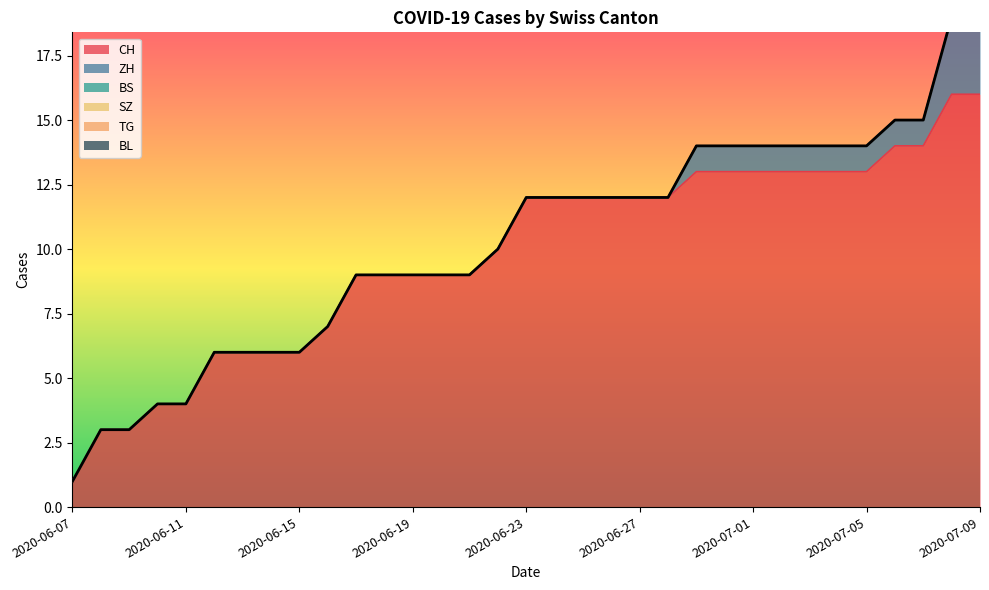

Reading left to right, what are all the values shown in this chart?

CH: 0=1	1=3	2=3	3=4	4=4	5=6	6=6	7=6	8=6	9=7	10=9	11=9	12=9	13=9	14=9	15=10	16=12	17=12	18=12	19=12	20=12	21=12	22=13	23=13	24=13	25=13	26=13	27=13	28=13	29=14	30=14	31=16	32=16
ZH: 0=0	1=0	2=0	3=0	4=0	5=0	6=0	7=0	8=0	9=0	10=0	11=0	12=0	13=0	14=0	15=0	16=0	17=0	18=0	19=0	20=0	21=0	22=1	23=1	24=1	25=1	26=1	27=1	28=1	29=1	30=1	31=3	32=3
BS: 0=0	1=0	2=0	3=0	4=0	5=0	6=0	7=0	8=0	9=0	10=0	11=0	12=0	13=0	14=0	15=0	16=0	17=0	18=0	19=0	20=0	21=0	22=0	23=0	24=0	25=0	26=0	27=0	28=0	29=0	30=0	31=0	32=0
SZ: 0=0	1=0	2=0	3=0	4=0	5=0	6=0	7=0	8=0	9=0	10=0	11=0	12=0	13=0	14=0	15=0	16=0	17=0	18=0	19=0	20=0	21=0	22=0	23=0	24=0	25=0	26=0	27=0	28=0	29=0	30=0	31=0	32=0
TG: 0=0	1=0	2=0	3=0	4=0	5=0	6=0	7=0	8=0	9=0	10=0	11=0	12=0	13=0	14=0	15=0	16=0	17=0	18=0	19=0	20=0	21=0	22=0	23=0	24=0	25=0	26=0	27=0	28=0	29=0	30=0	31=0	32=0
BL: 0=0	1=0	2=0	3=0	4=0	5=0	6=0	7=0	8=0	9=0	10=0	11=0	12=0	13=0	14=0	15=0	16=0	17=0	18=0	19=0	20=0	21=0	22=0	23=0	24=0	25=0	26=0	27=0	28=0	29=0	30=0	31=0	32=0